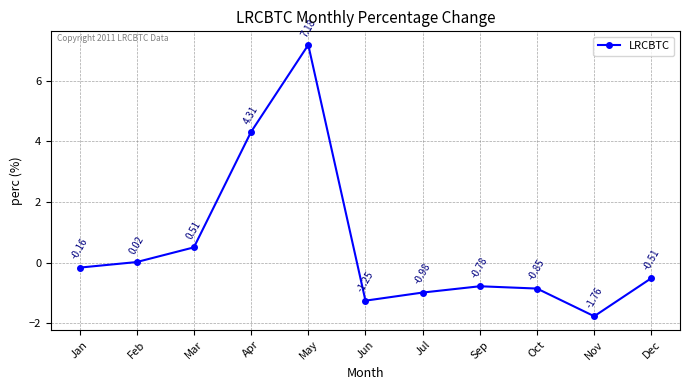

Rank the categories by value from lowest to highest.

Nov, Jun, Jul, Oct, Sep, Dec, Jan, Feb, Mar, Apr, May